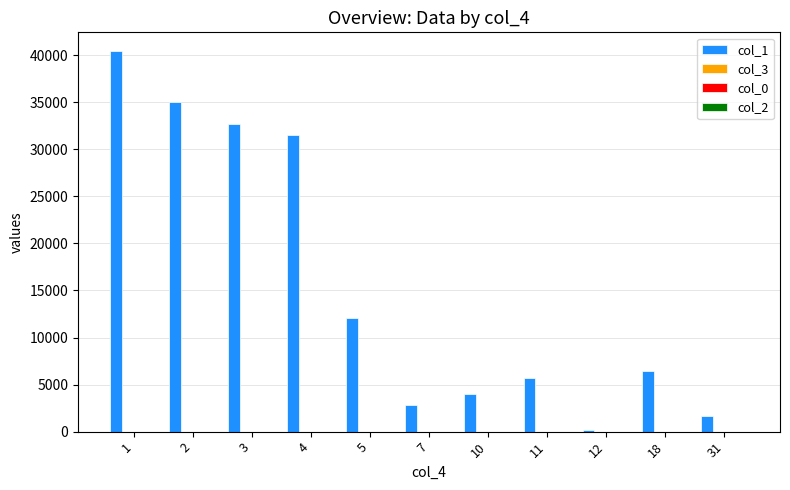

Does the chart contain stacked bars?

No